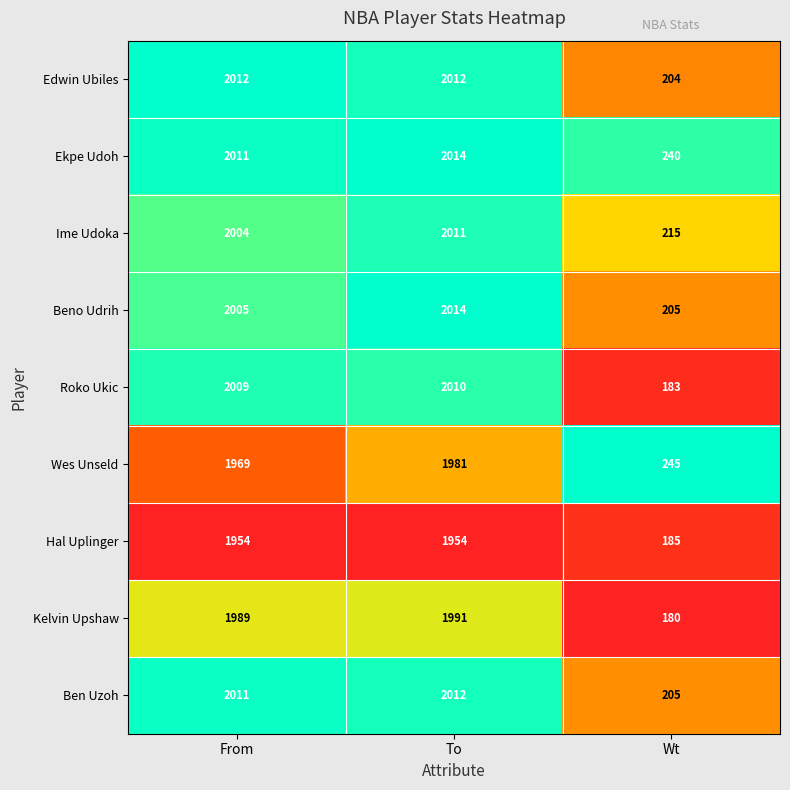

What is the difference between the maximum and second lowest values in the Beno Udrih series?

9